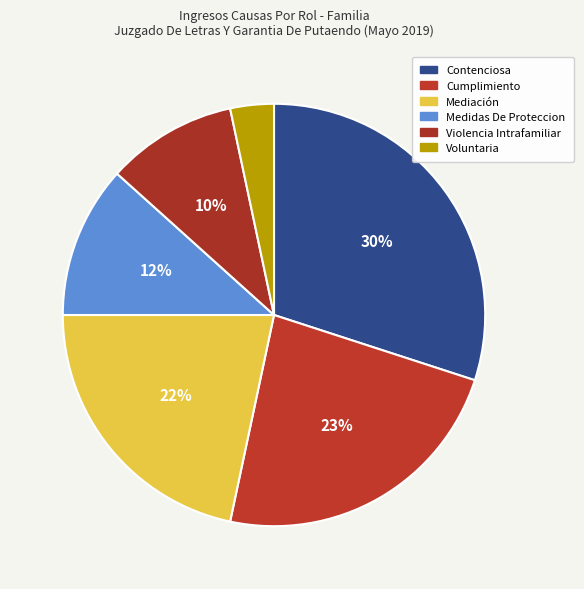

The Violencia Intrafamiliar slice represents 1% of the pie. True or false?

False